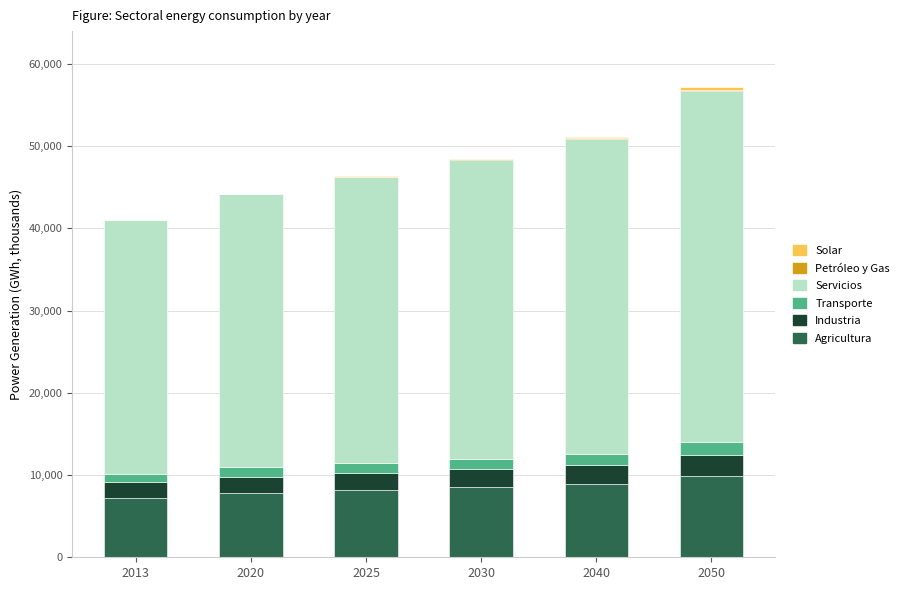

True or false: Agricultura has a value of 8923.8 at 2040.

True